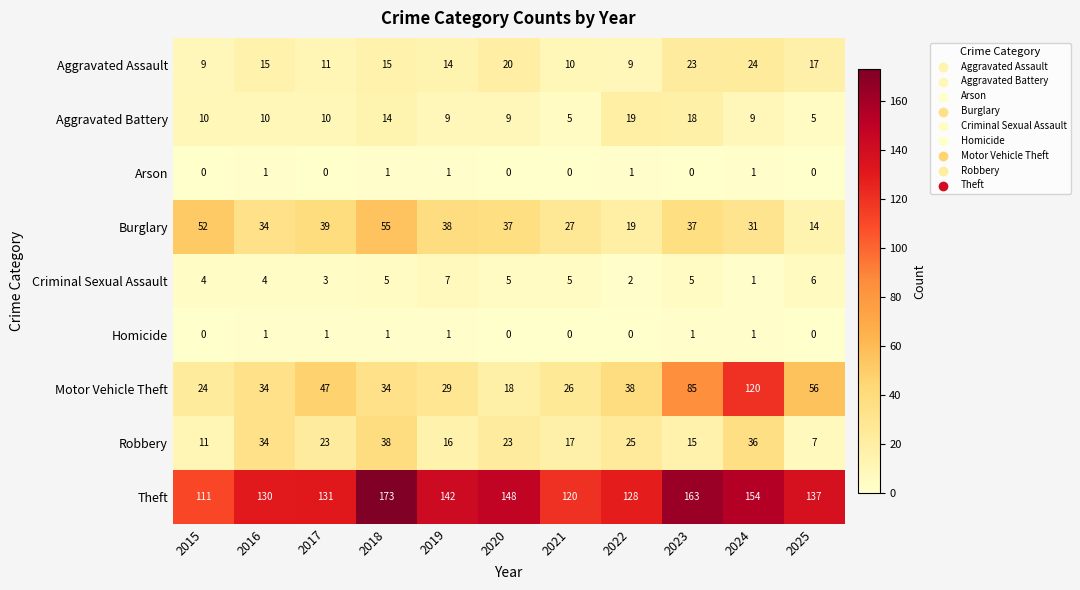

What is the sum of all Arson values?

5